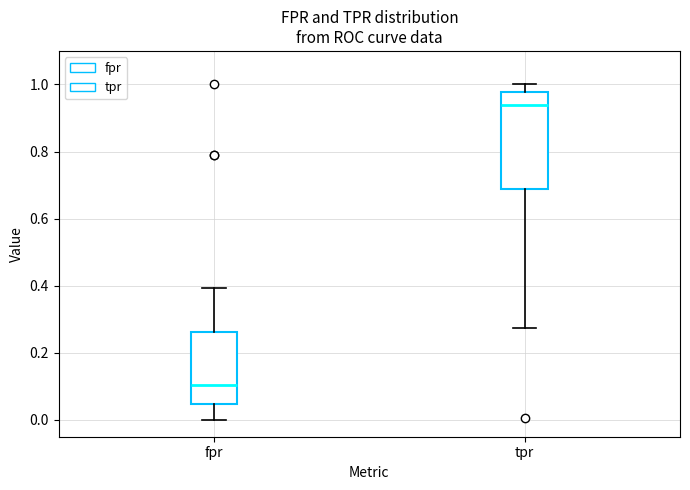

Which box has the lowest median line?

fpr